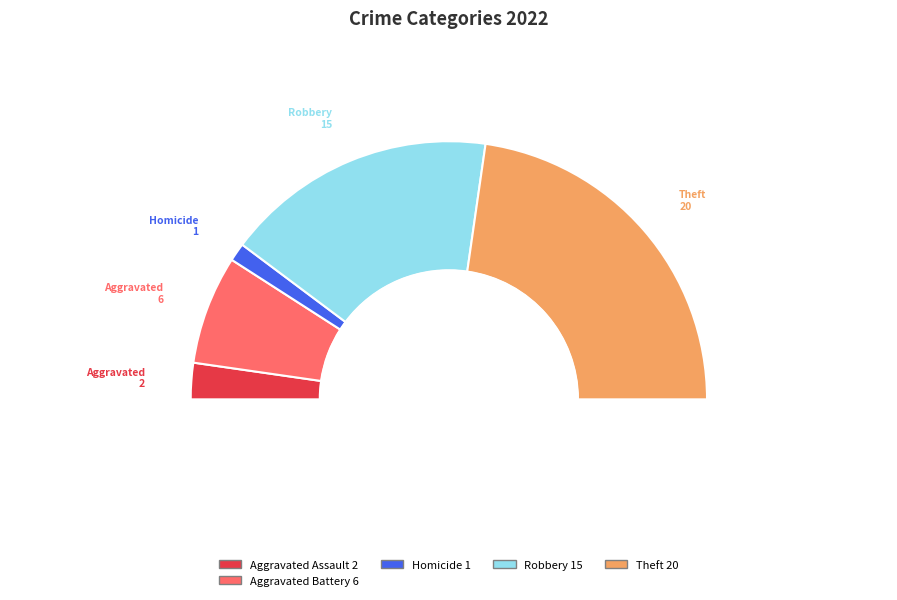

What percentage is the Robbery slice, to the nearest percent?

34%